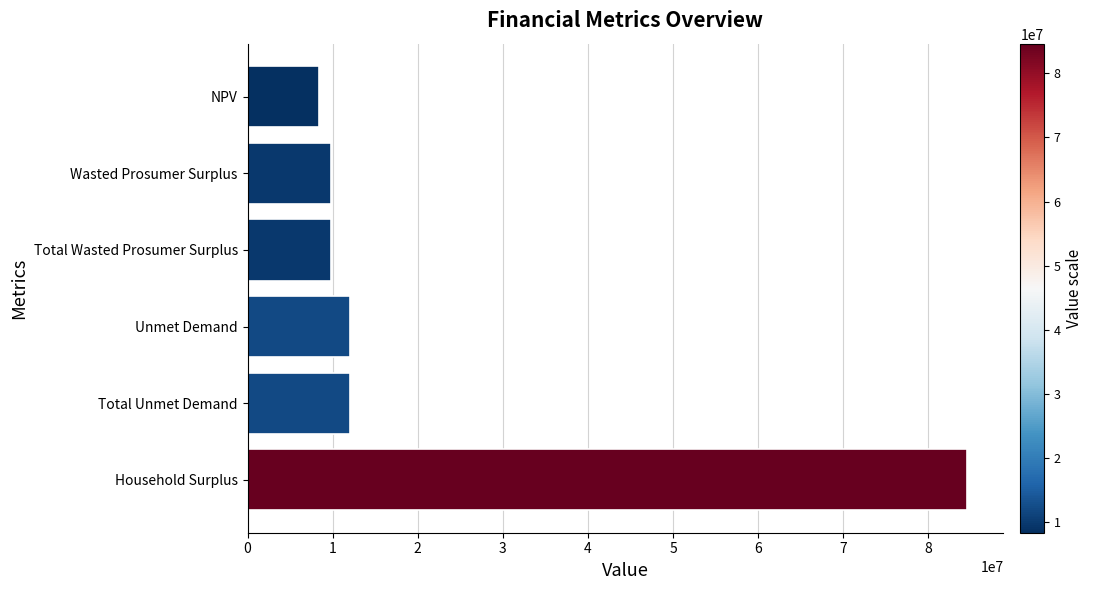

What is the sum of all values?

136802337.7